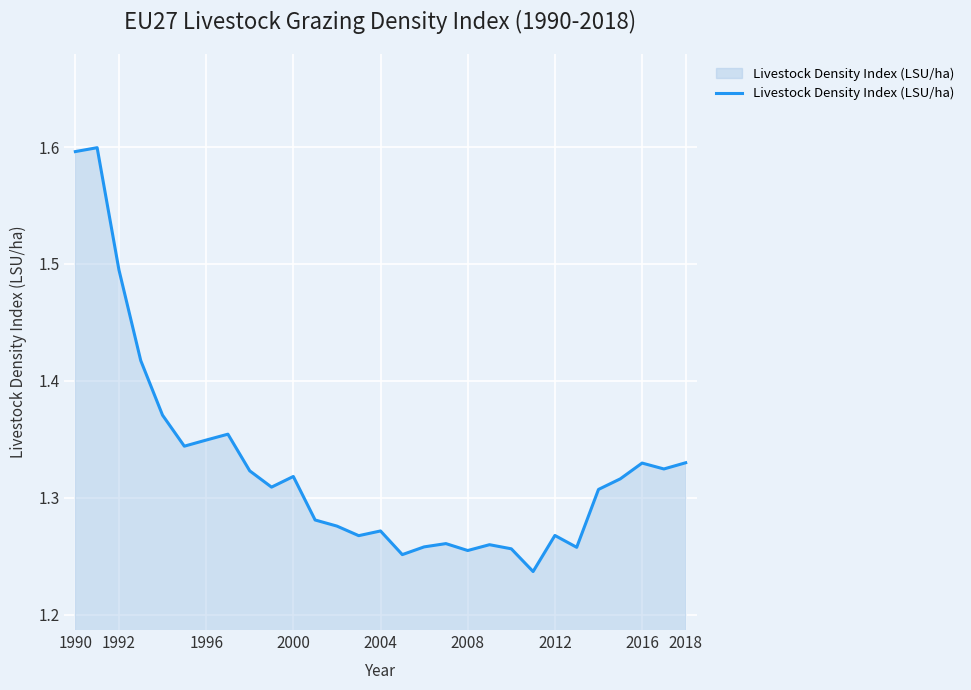

What is the difference between the maximum and minimum values?

0.4